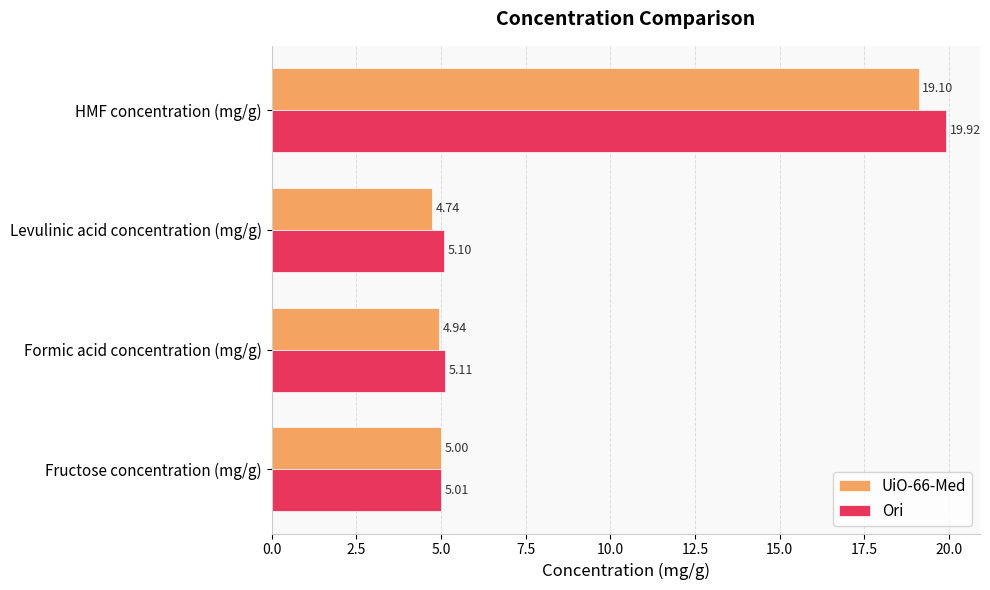

At which category is the sum across all series the highest?

HMF concentration (mg/g)